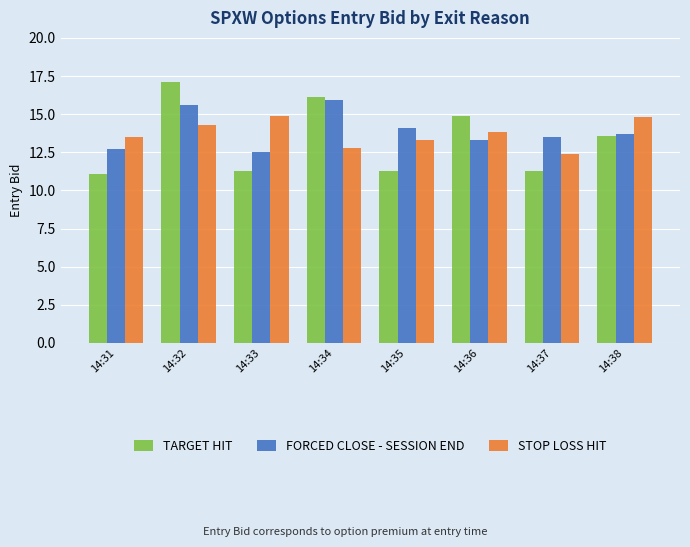

Does the chart contain stacked bars?

No